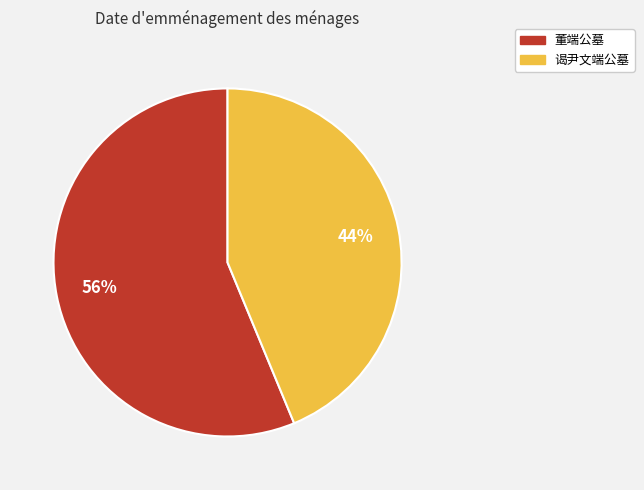

Does 董端公墓 represent more than half of the total?

Yes